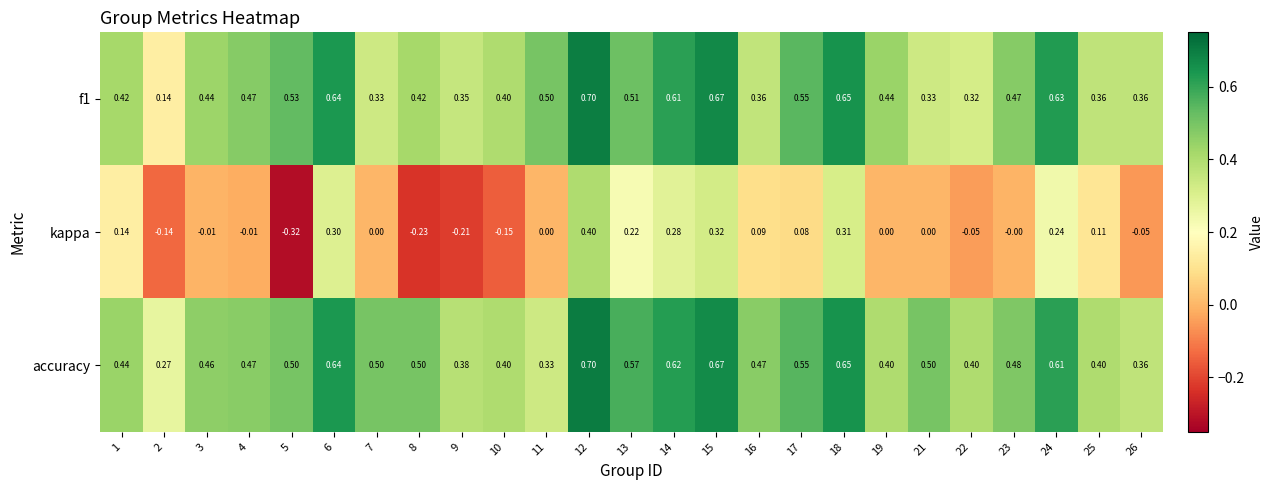

At 23, list the series in order from smallest to largest.

kappa, f1, accuracy